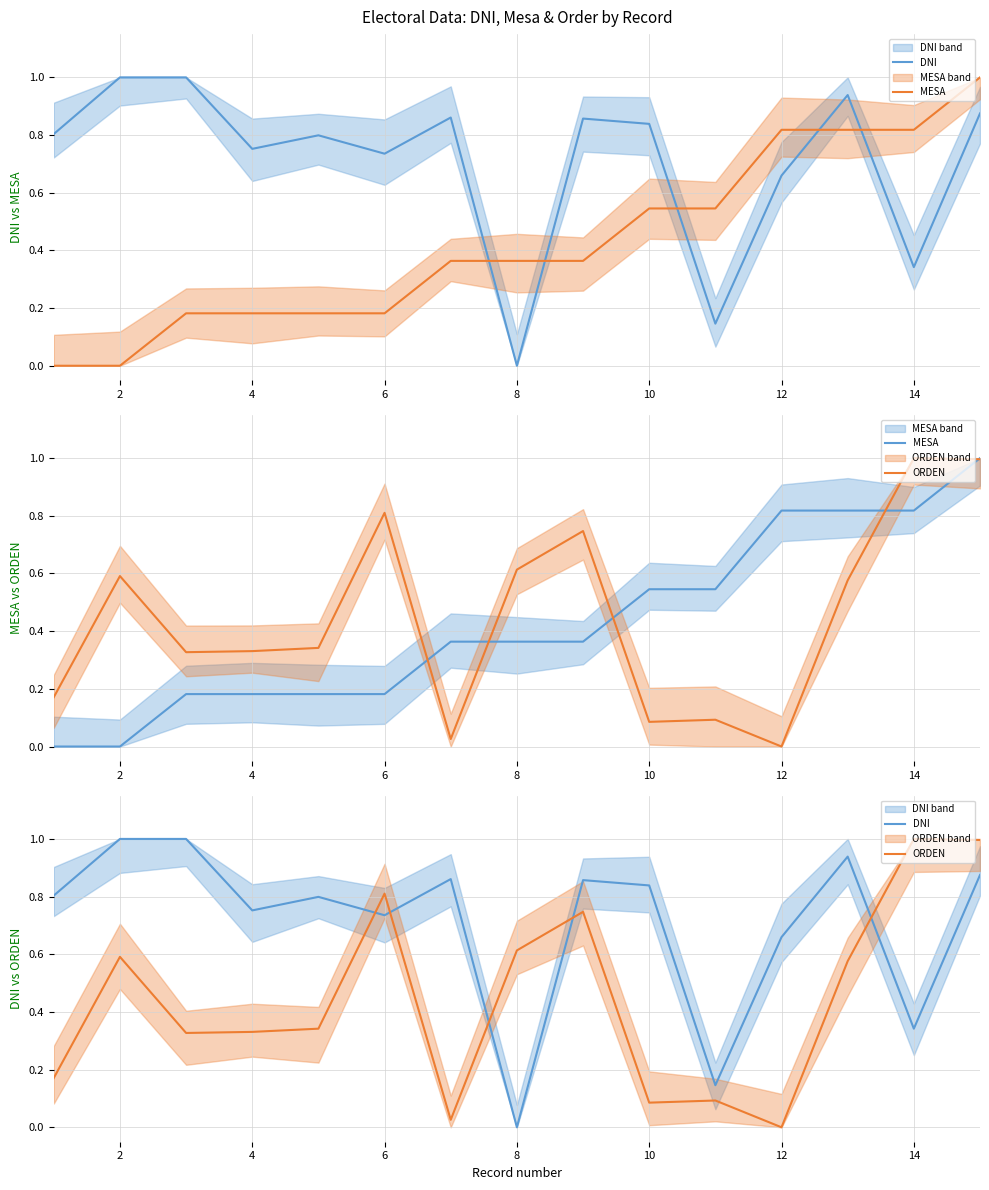

Is the value of ORDEN at 4 greater than the value of DNI at 0?

No